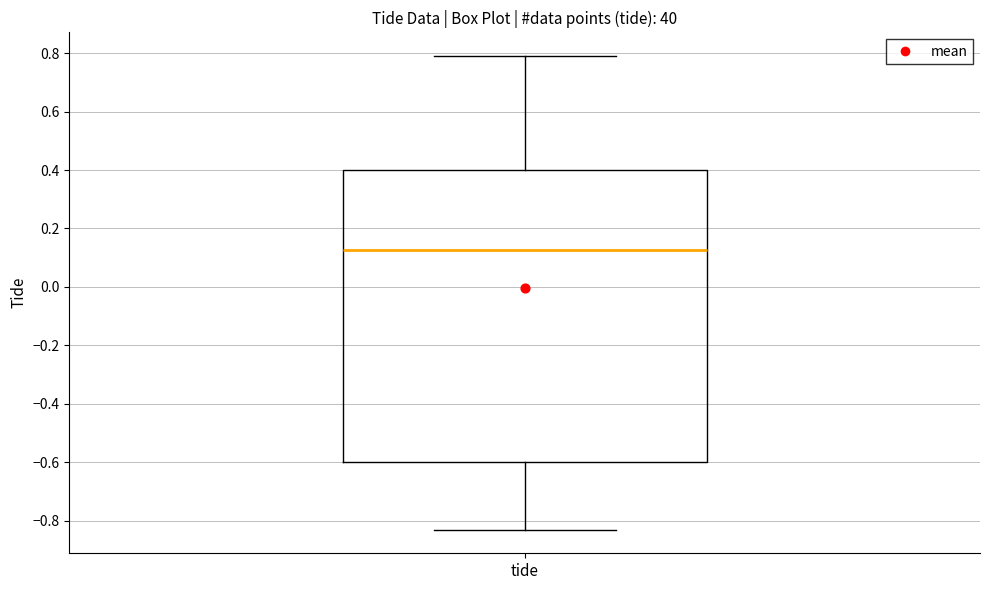

Transcribe this box plot: give where the median line is, the range the box spans, and where the two whiskers end, as read against the y-axis. The values are not printed on the chart, so give them approximately, as read against the axis.

median 0.12, box -0.60 to 0.40, whiskers -0.82 to 0.80